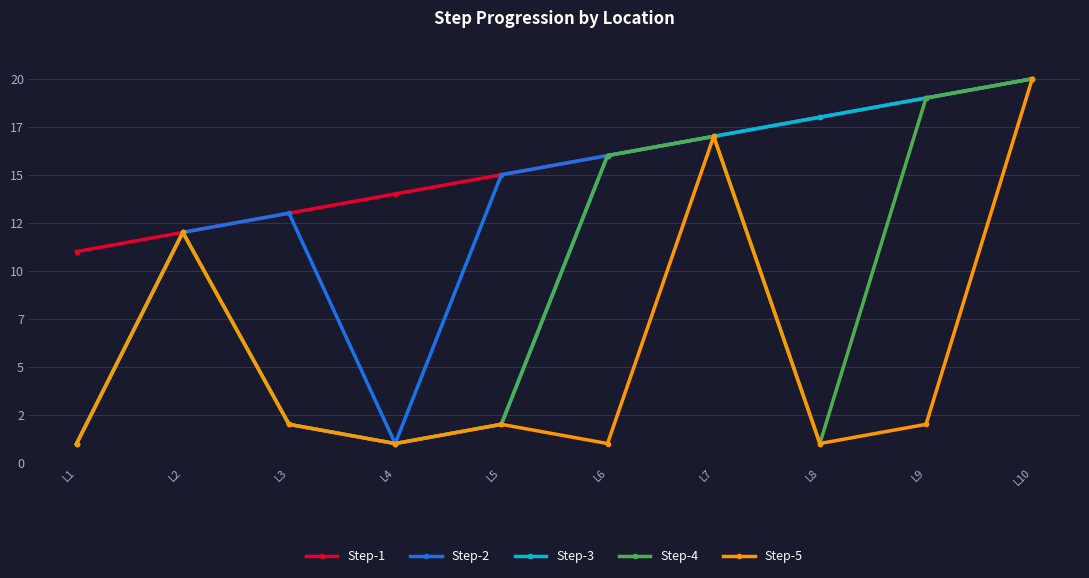

What are all the series names shown in the legend?

Step-1, Step-2, Step-3, Step-4, Step-5